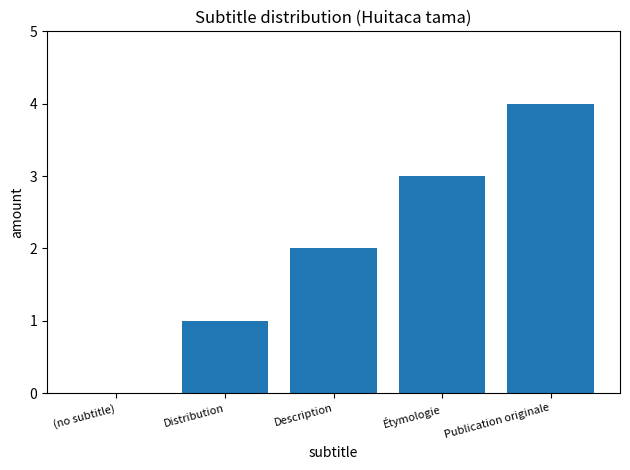

Between (no subtitle) and Publication originale, which is larger?

Publication originale